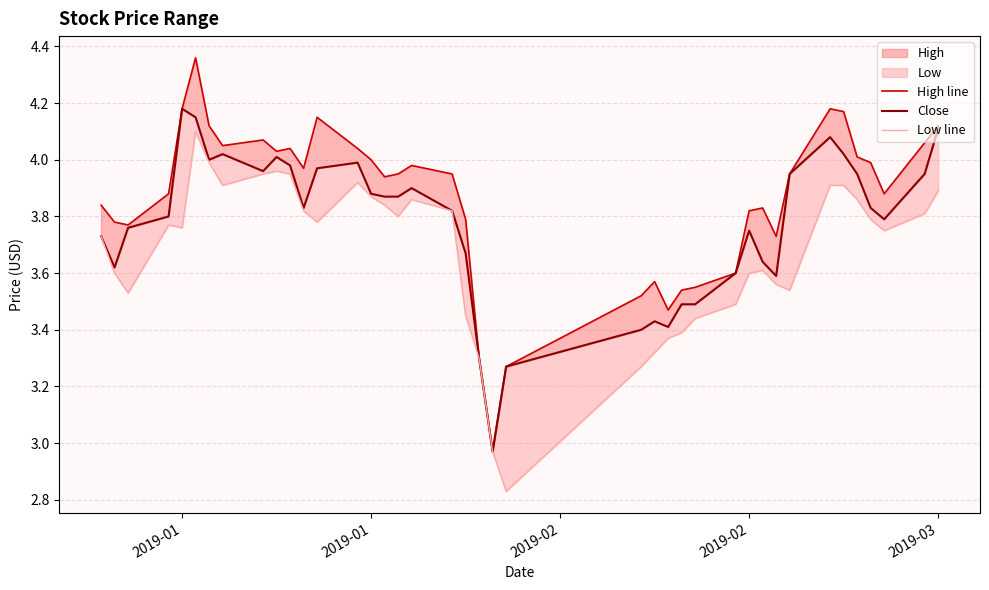

True or false: High line and Close cross at least once.

False